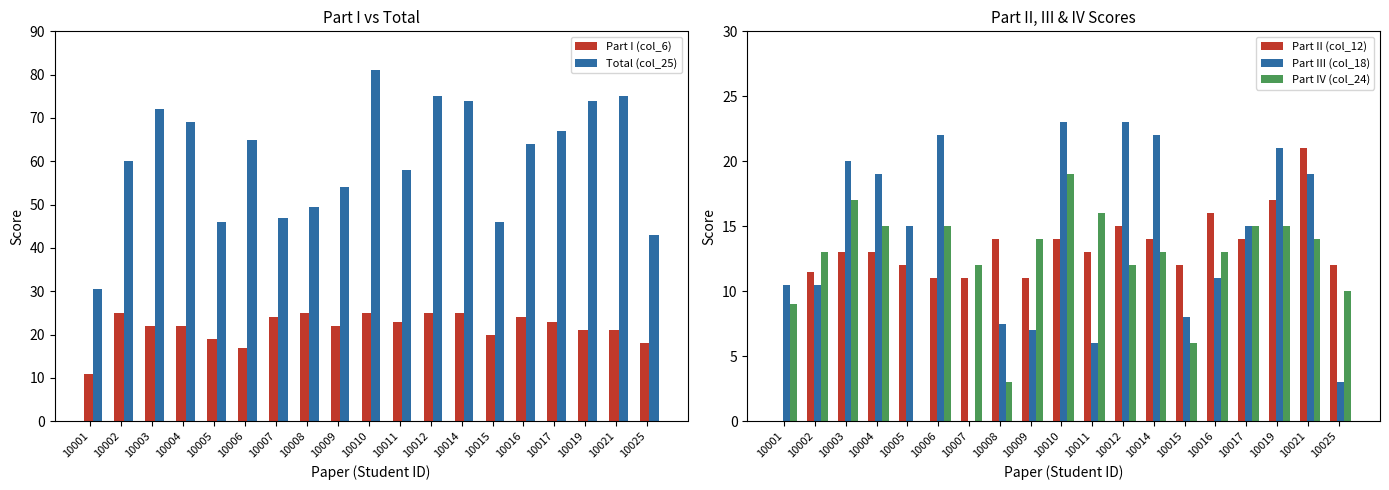

The value of Part I (col_6) at 10002 is 42.6. True or false?

False